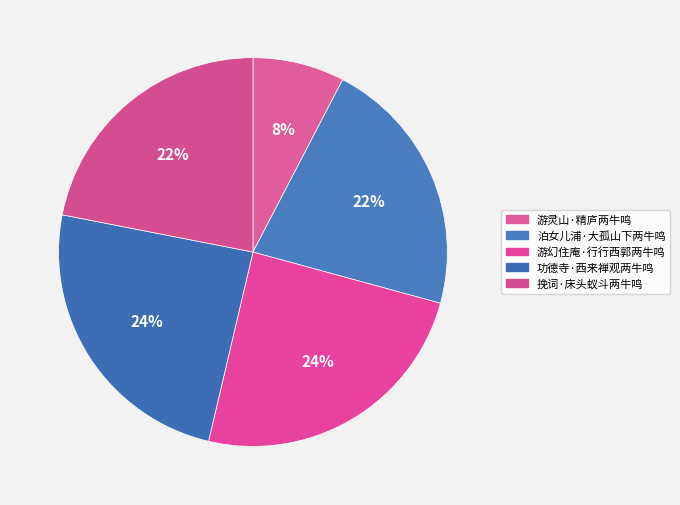

What percentage is the 游幻住庵·行行西郭两牛鸣 slice, to the nearest percent?

24%